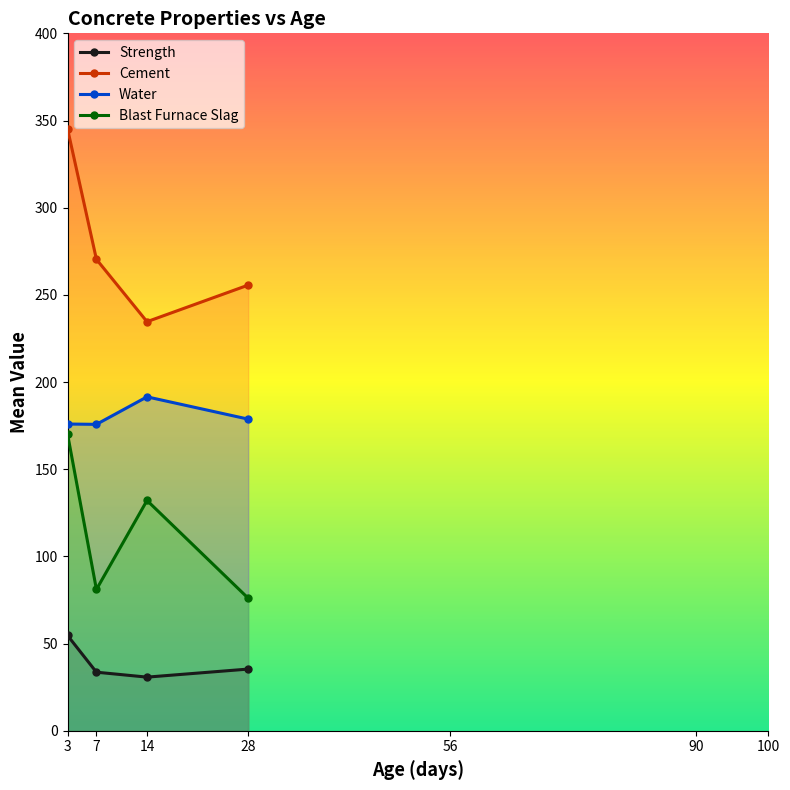

How many categories are shown in the chart?

7